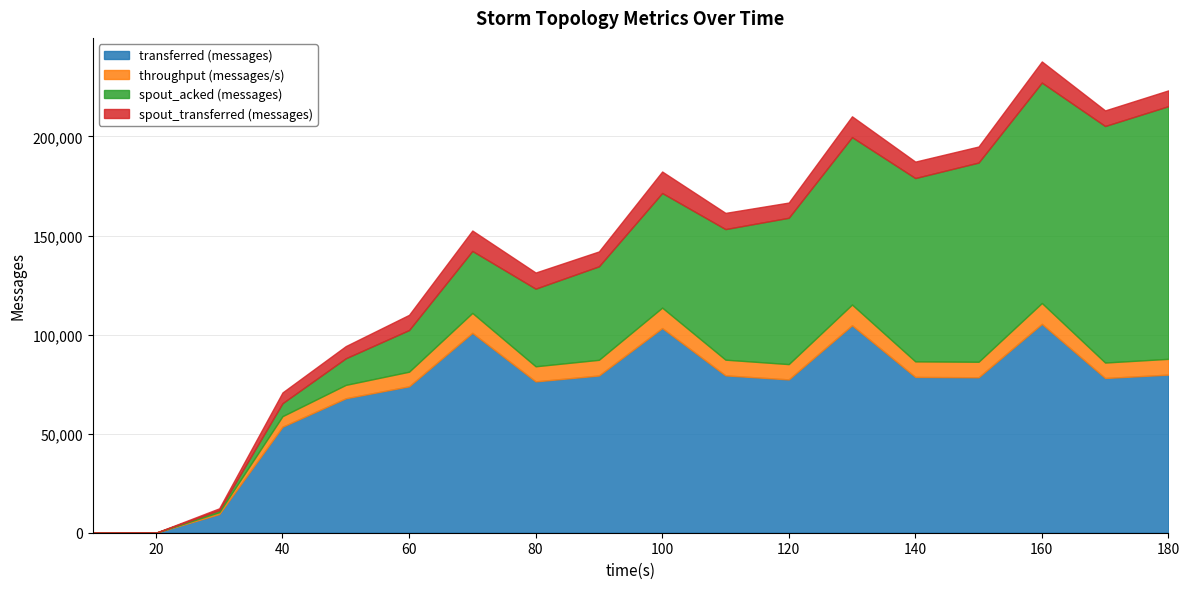

How many values in transferred (messages) are above zero?

17